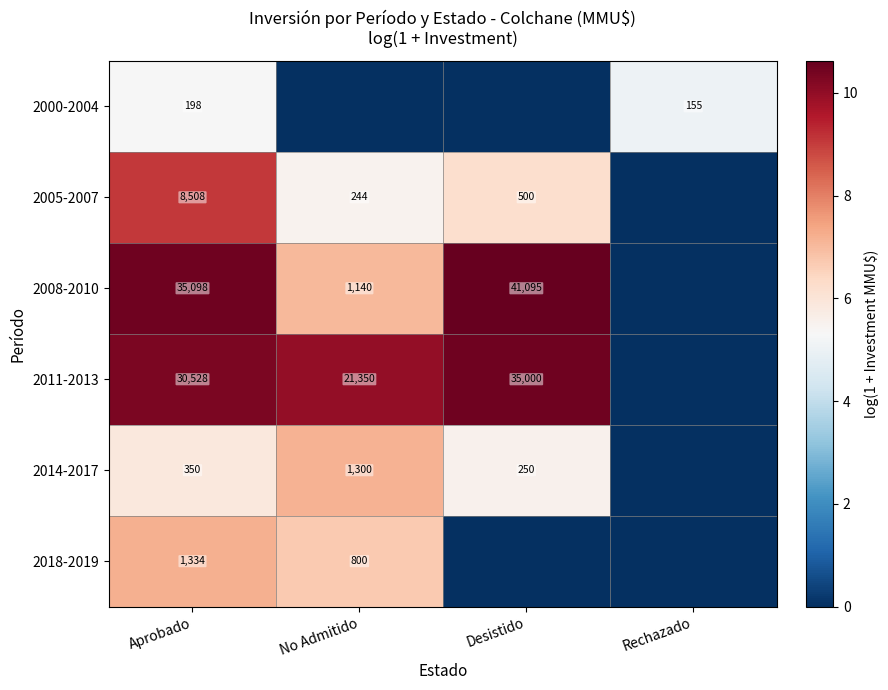

What is the maximum value shown in the chart?

10.6